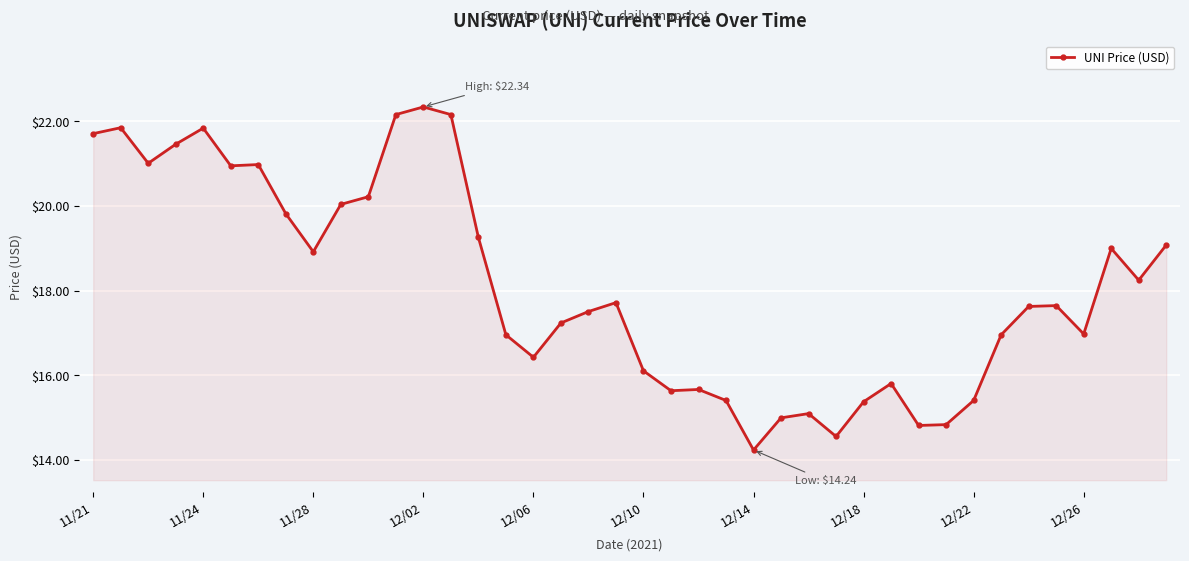

What is the difference between the second highest and second lowest values?

7.6